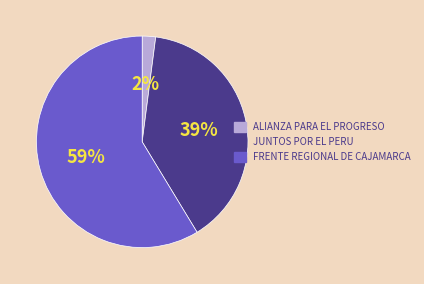

Which slice is the largest?

FRENTE REGIONAL DE CAJAMARCA